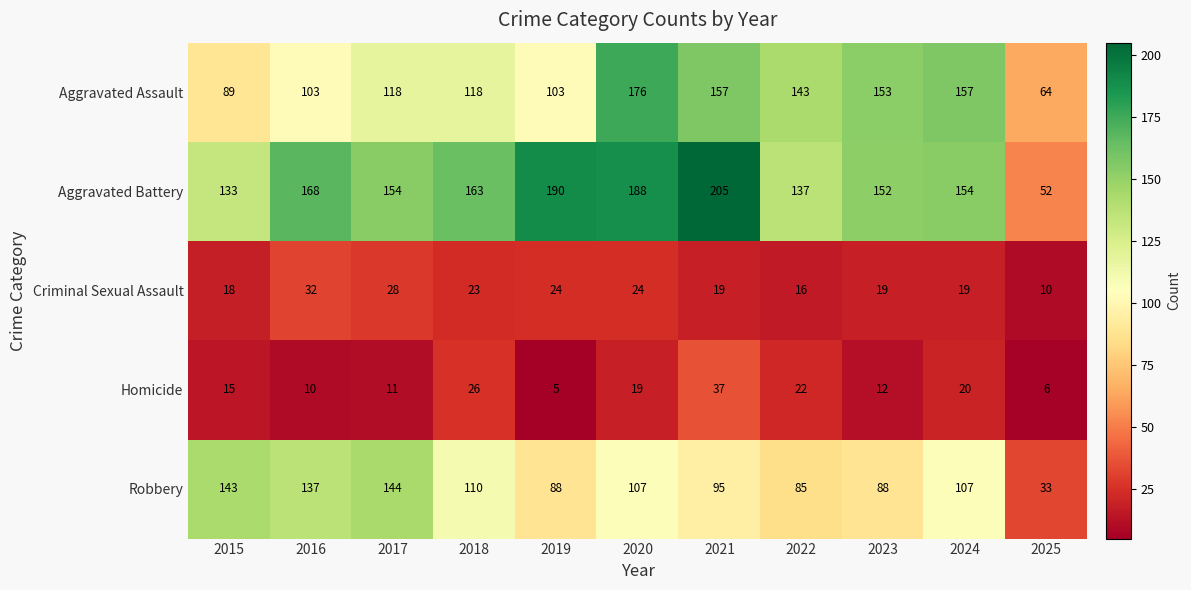

The Criminal Sexual Assault series shows 26 at 2024. True or false?

False